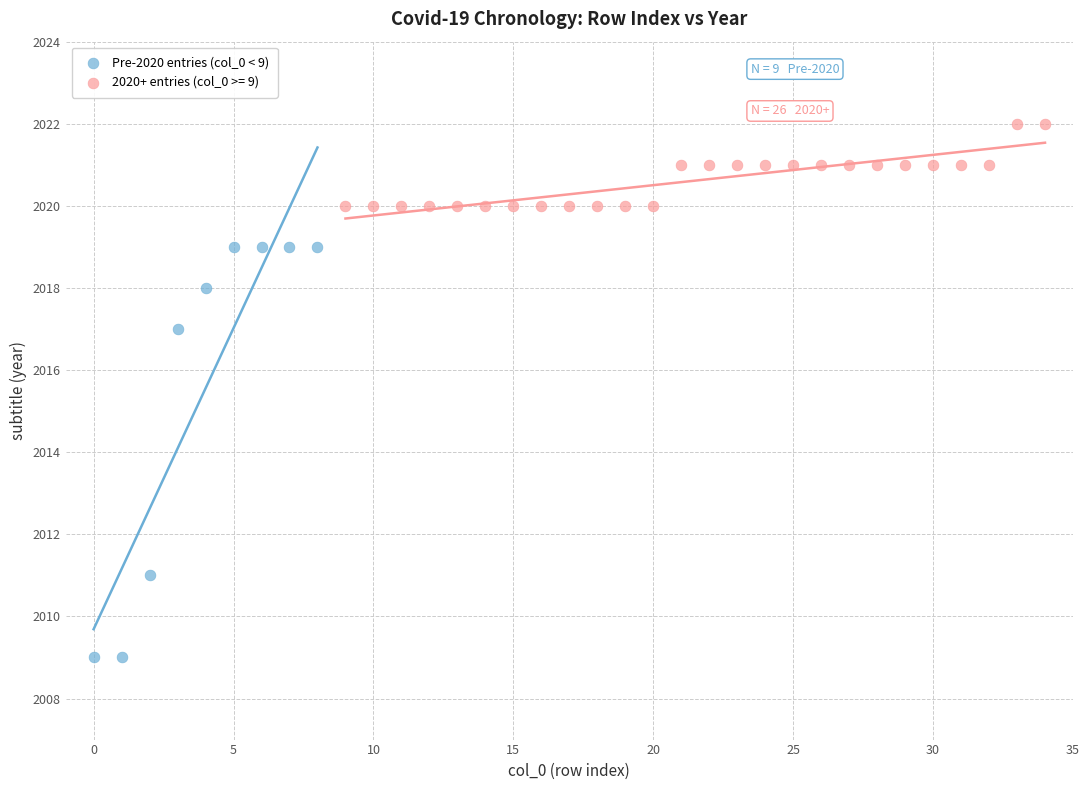

Which series has the largest Y range (max minus min)?

Pre-2020 entries (col_0 < 9)